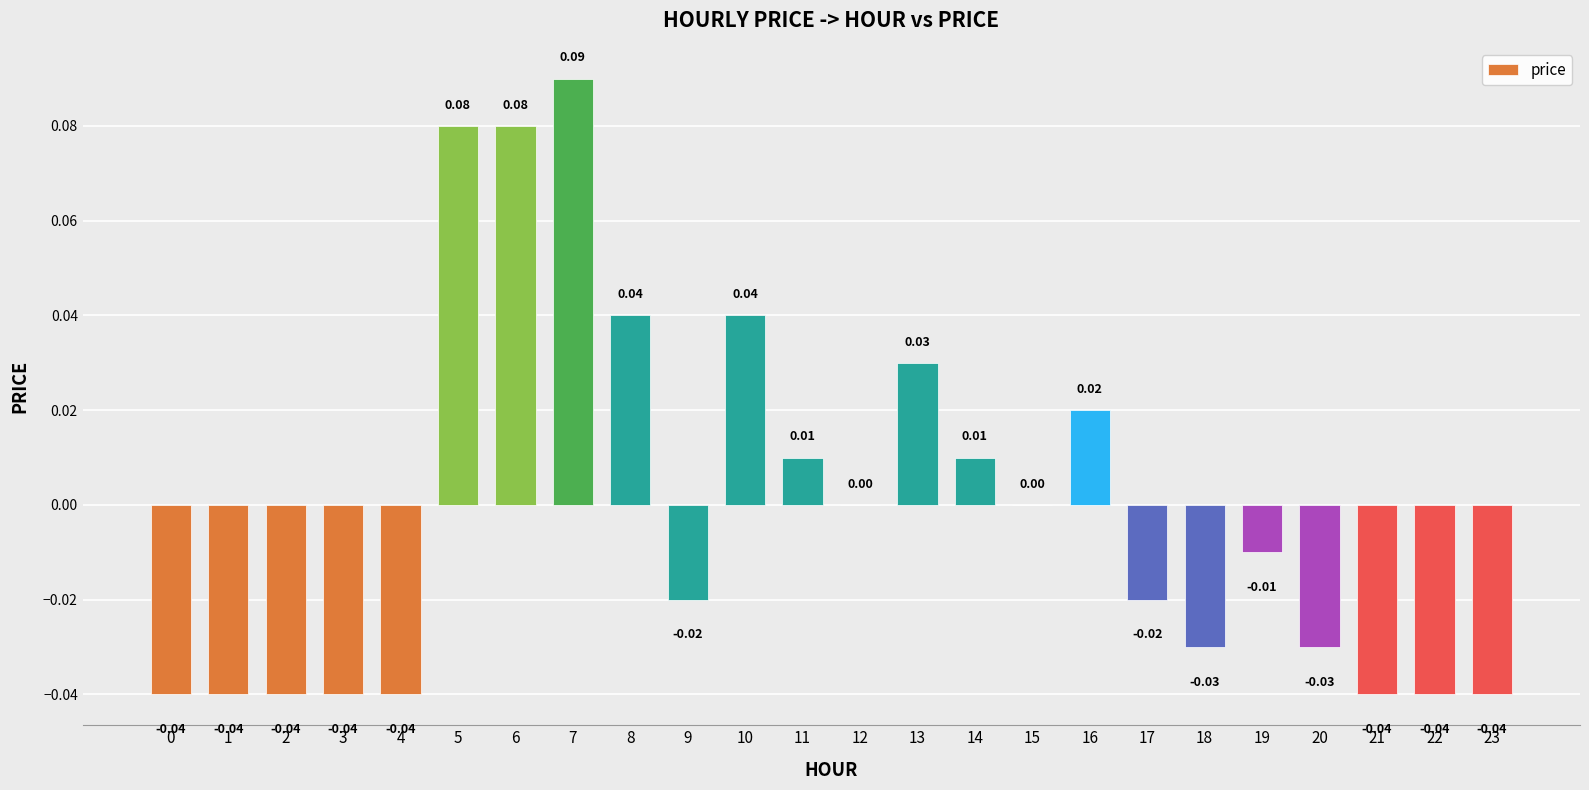

Which has a higher value, 1 or 14?

14